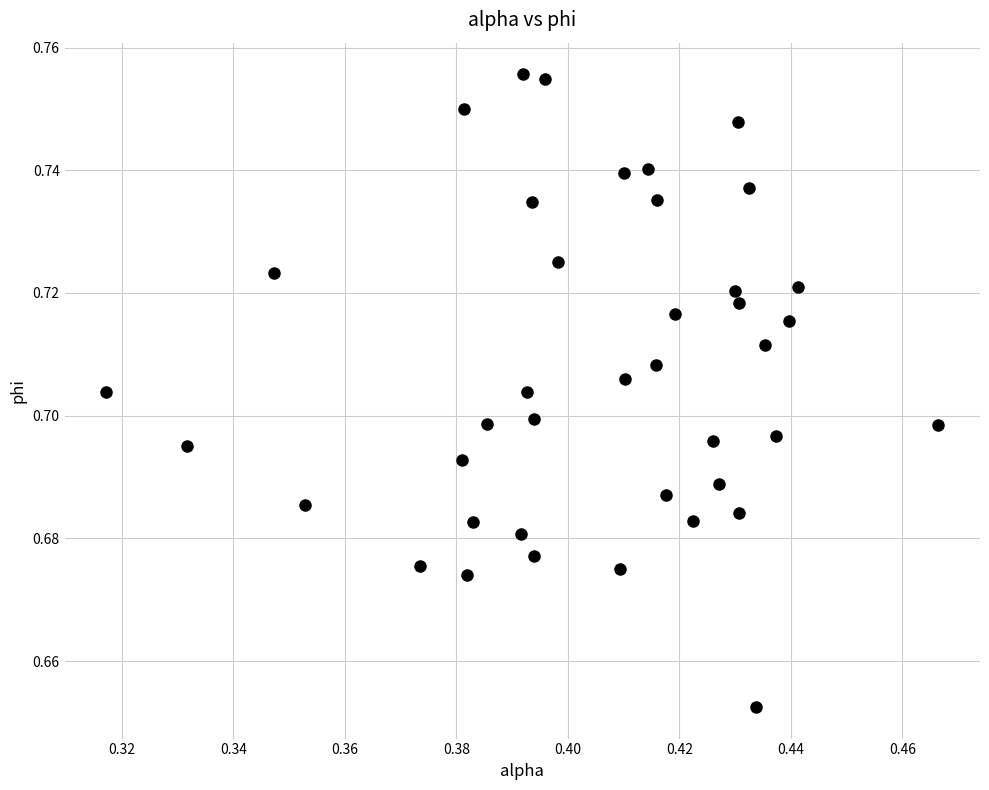

Count the number of points in this scatter plot.

40